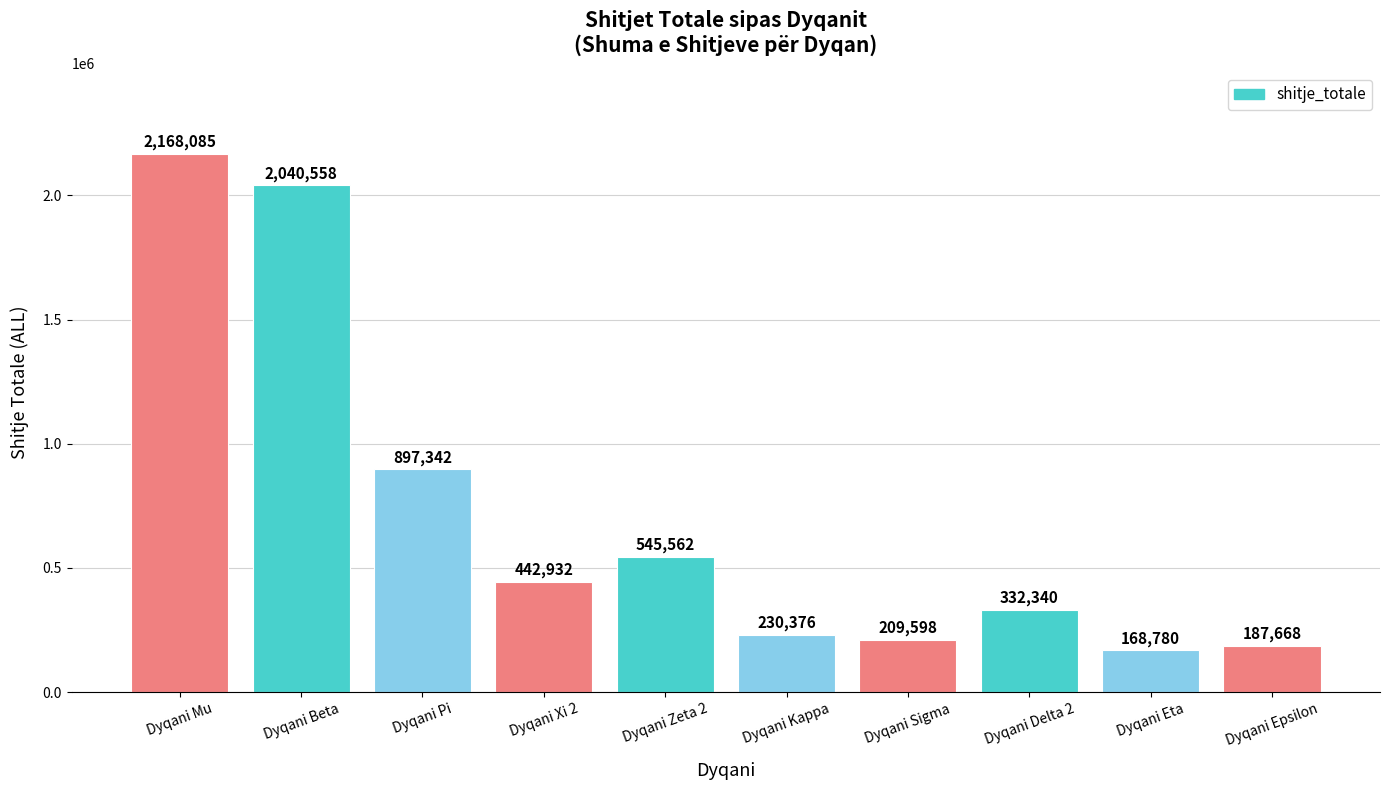

Reading left to right, extract all data points from this chart.

2168085	2040558	897342	442932	545562	230376	209598	332340	168780	187668